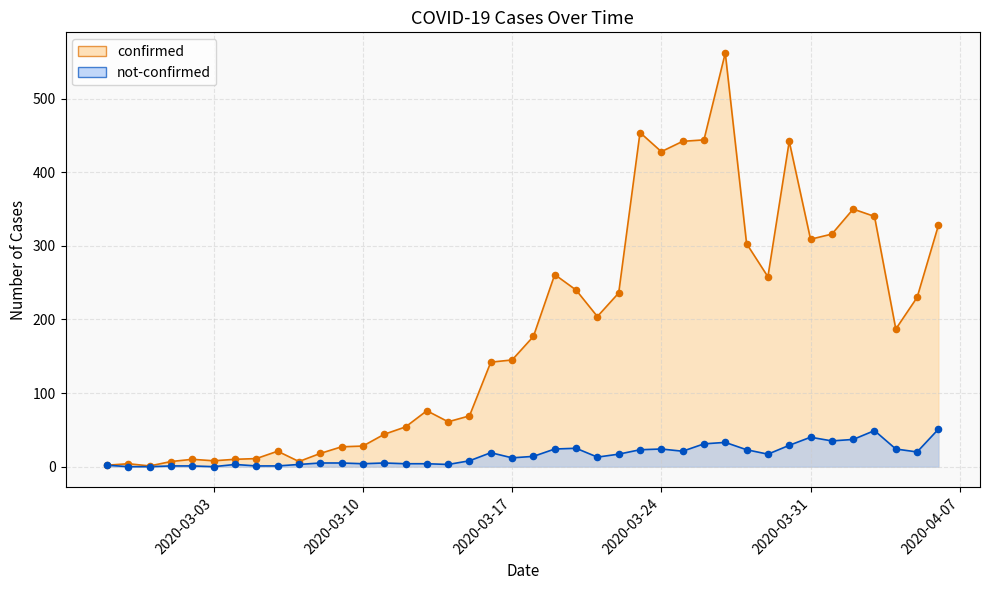

At how many categories does at least one series exceed 28?

27